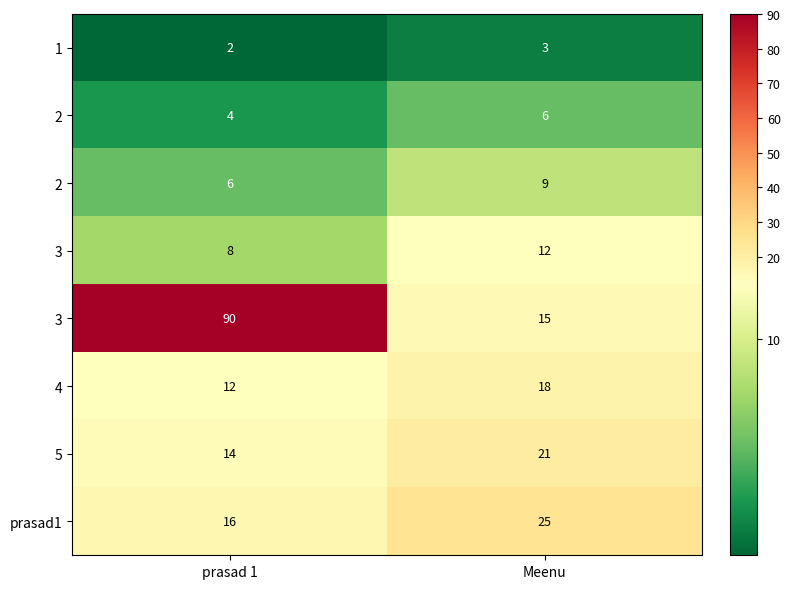

What is the spread (max minus min) of values at Meenu?

22